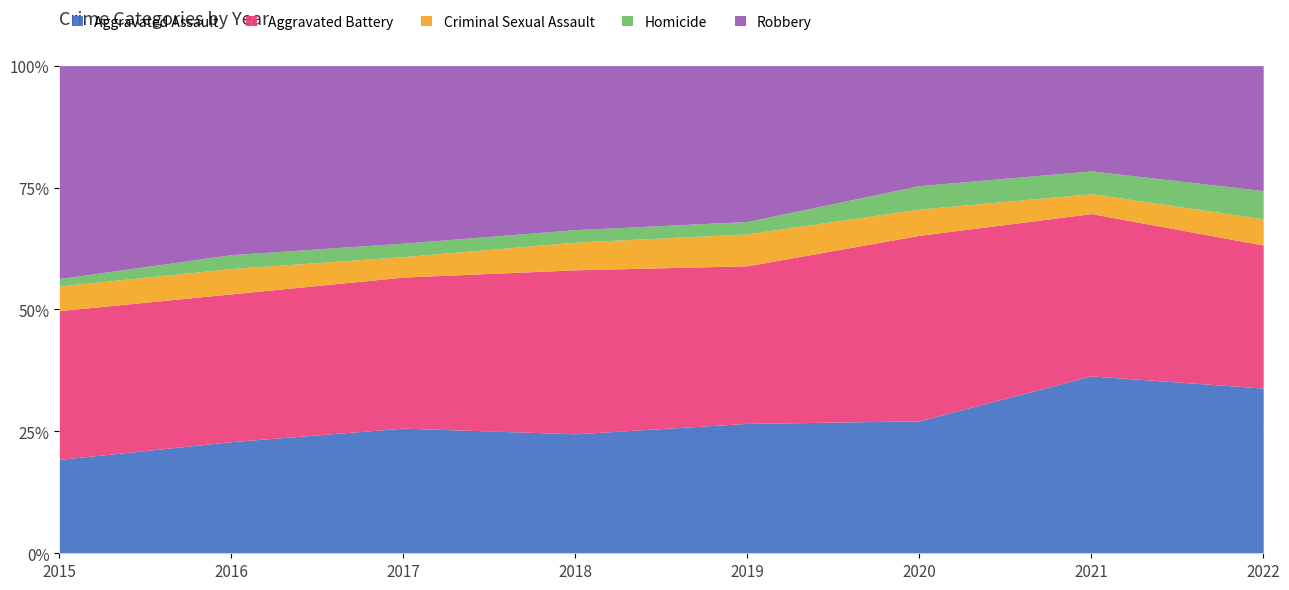

True or false: Aggravated Battery and Homicide cross at least once.

False